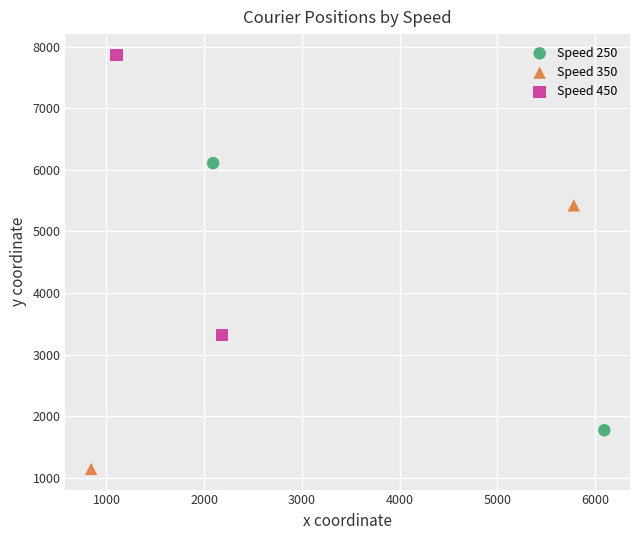

Which series reaches the maximum Y coordinate?

Speed 450